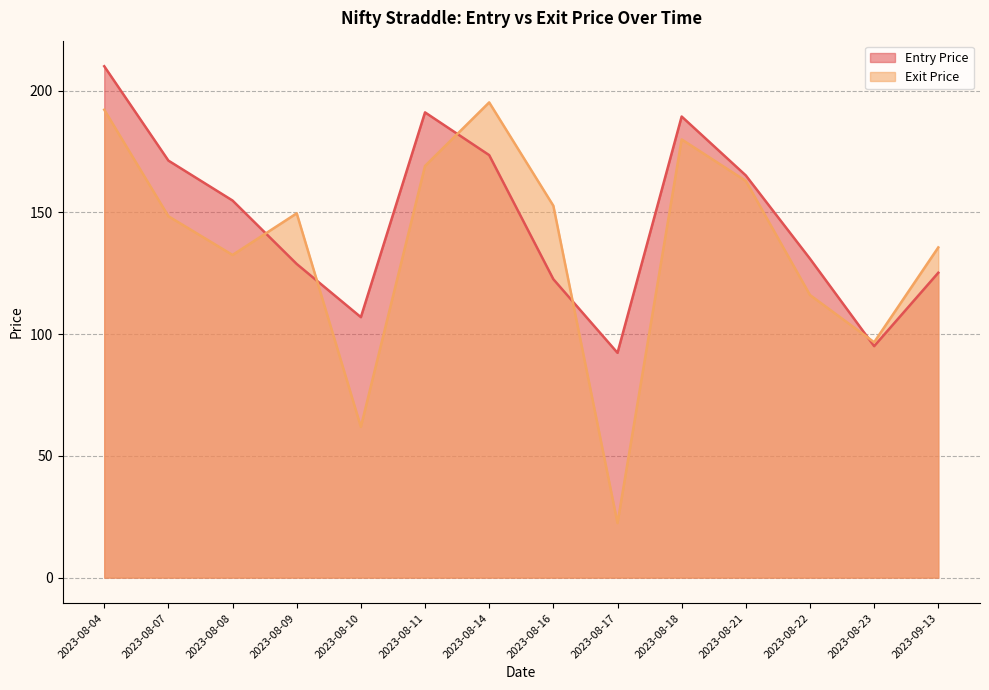

Rank the categories by Exit Price value from lowest to highest.

2023-08-17, 2023-08-10, 2023-08-23, 2023-08-22, 2023-08-08, 2023-09-13, 2023-08-07, 2023-08-09, 2023-08-16, 2023-08-21, 2023-08-11, 2023-08-18, 2023-08-04, 2023-08-14